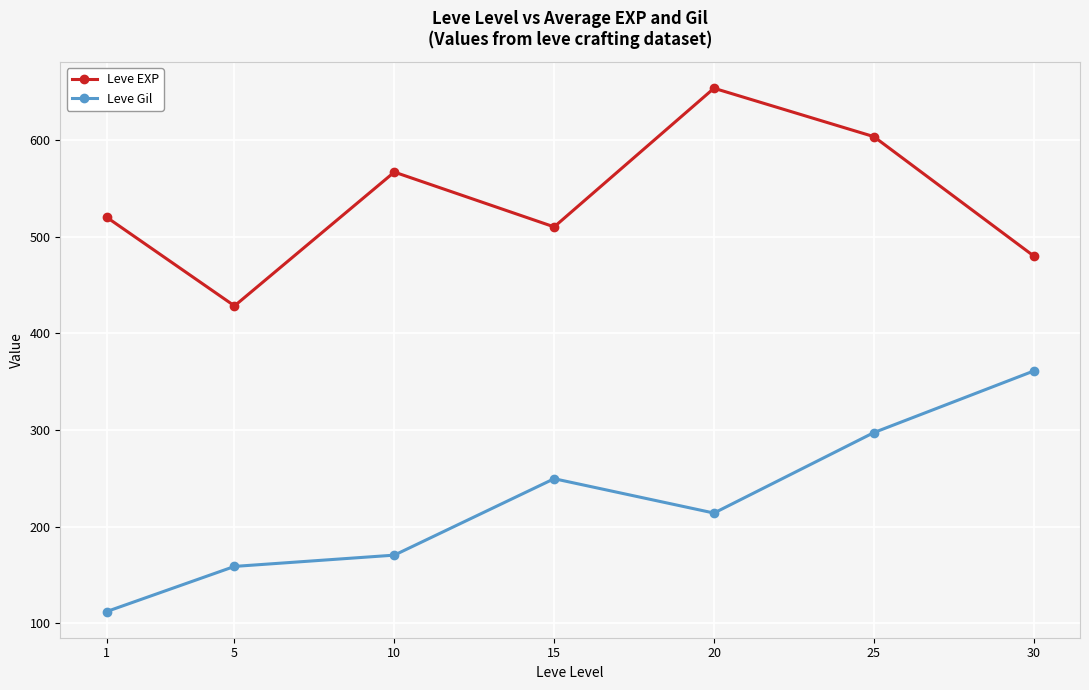

What is the maximum value for Leve EXP?

653.3